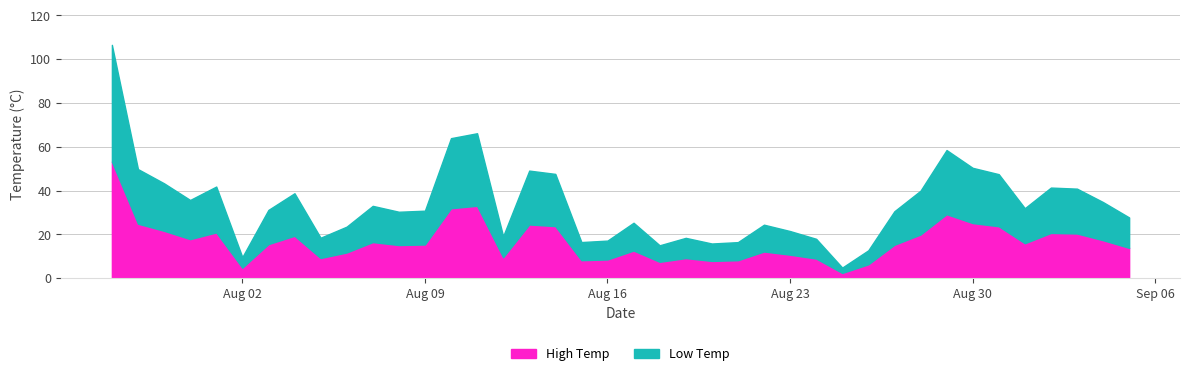

Where does the data first go above 31?

2017-07-28